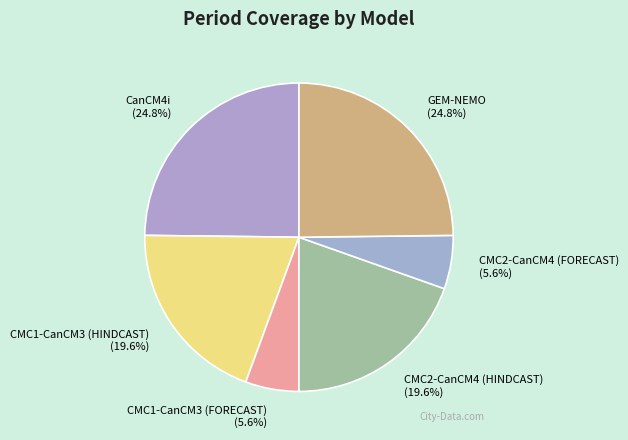

Does any single category account for the majority?

No